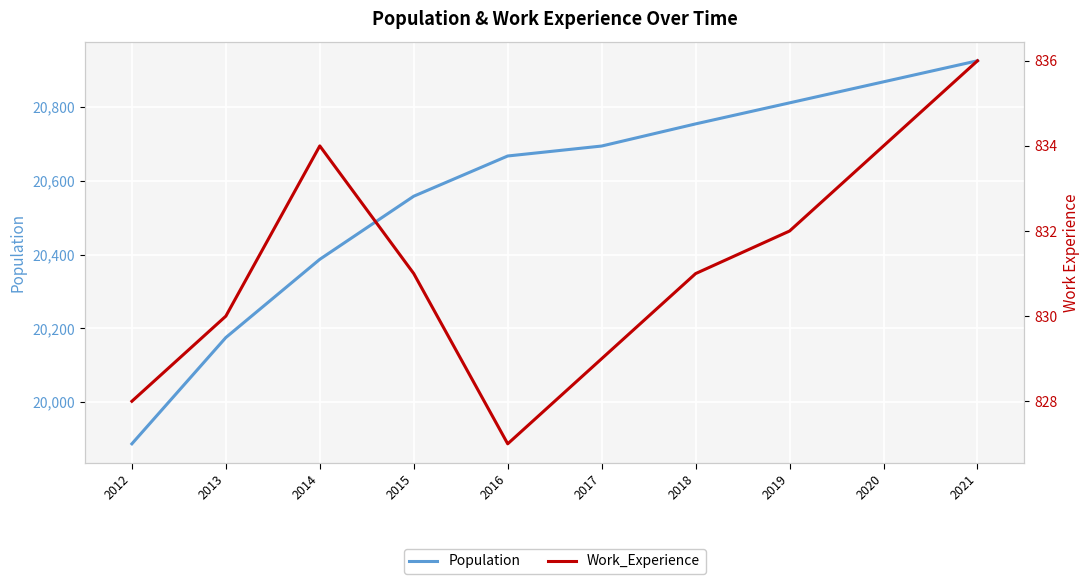

Is the value of Population at 2013 greater than the value of Work_Experience at 2012?

Yes